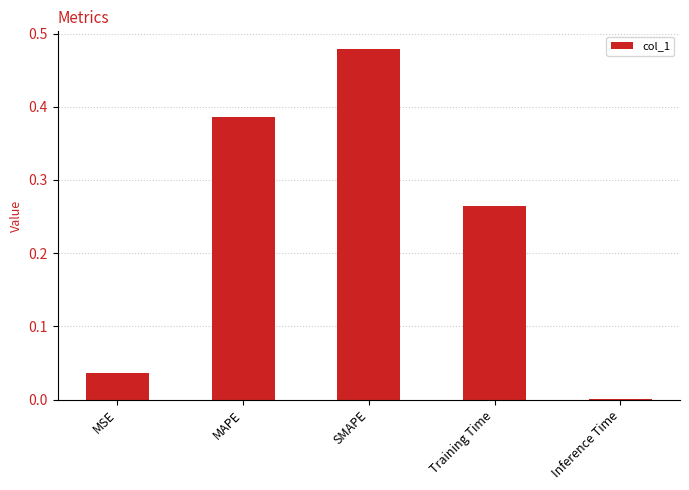

Is it true that the value at Inference Time is 0.0?

True